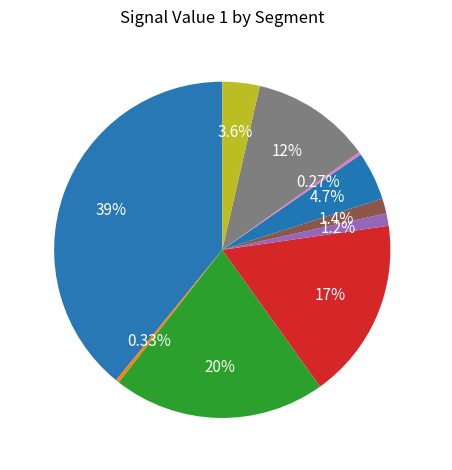

Which has a higher value, Seg 6 or Seg 9?

Seg 9